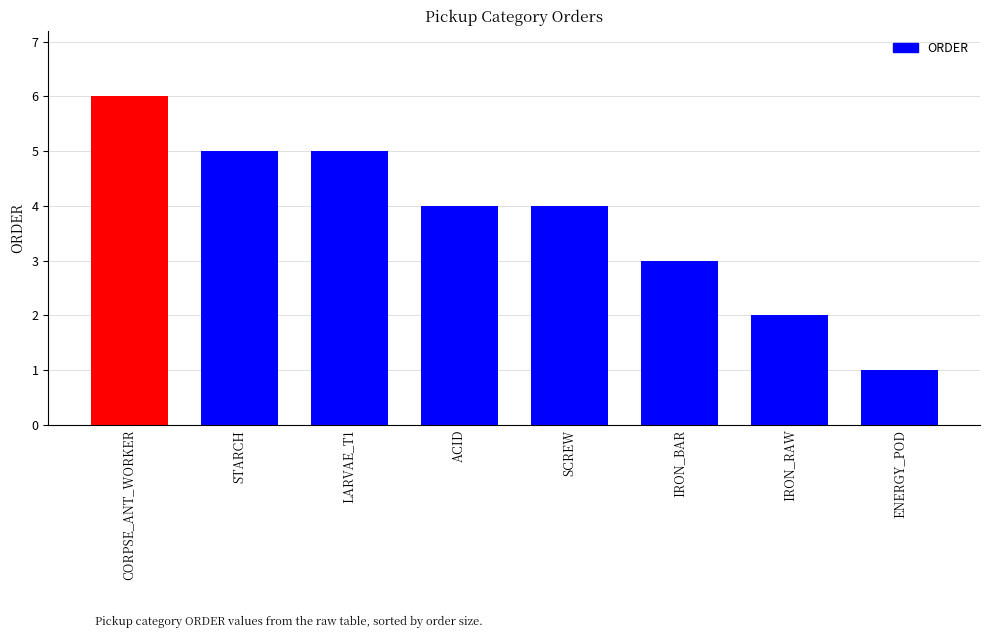

What value does the data have at SCREW?

4